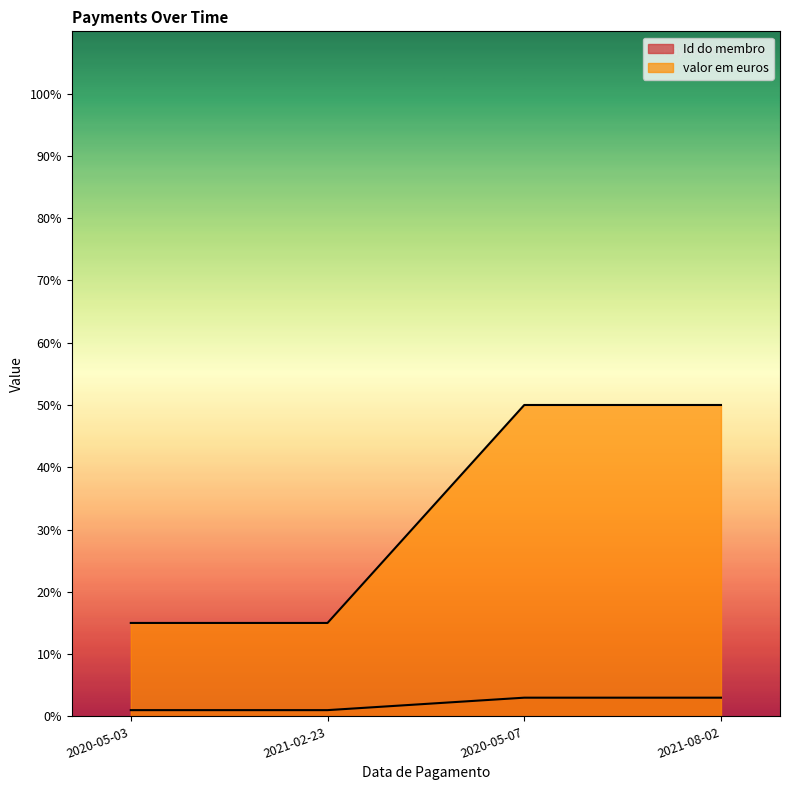

Is it true that Id do membro equals 2 at 2021-02-23?

False